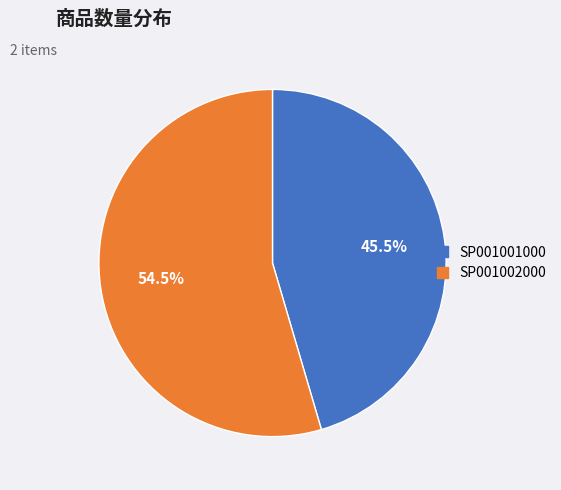

True or false: SP001001000 accounts for 51% of the total.

False